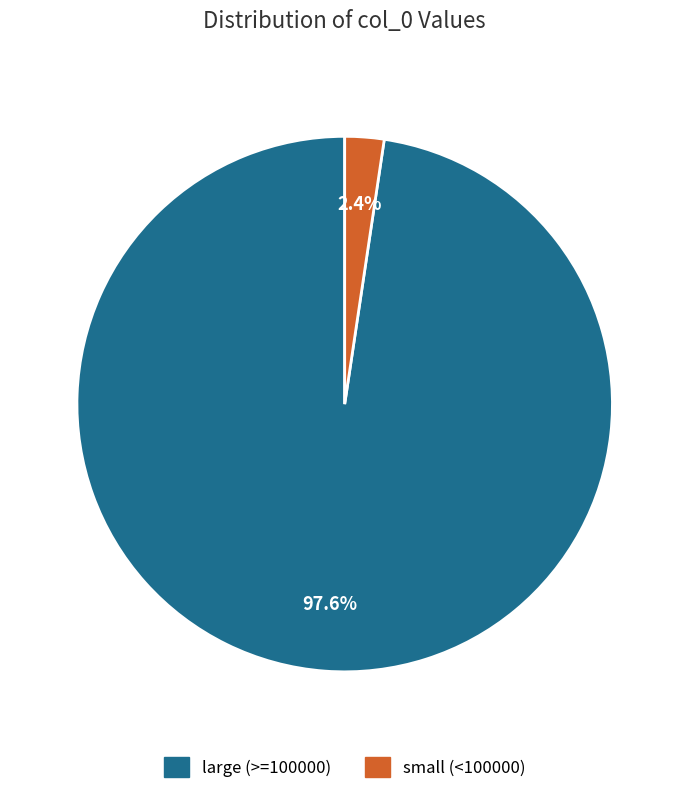

Does any single category account for the majority?

Yes